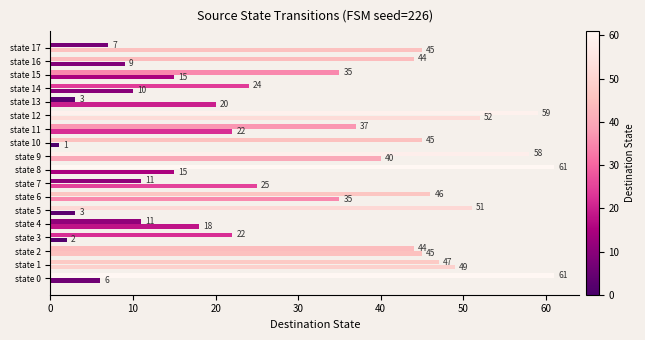

How many distinct data groups are displayed?

2